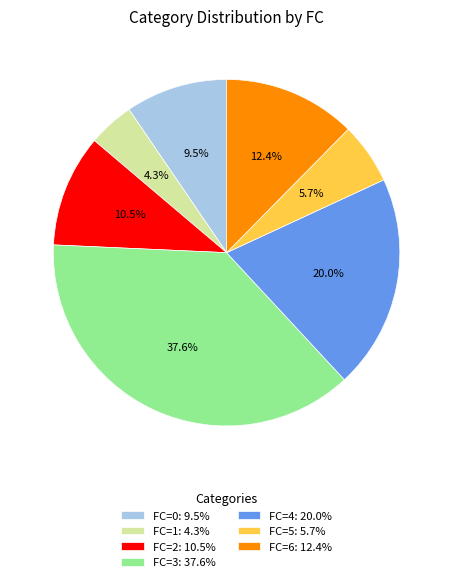

Rank the categories by value from highest to lowest.

FC=3: 37.6%, FC=4: 20.0%, FC=6: 12.4%, FC=2: 10.5%, FC=0: 9.5%, FC=5: 5.7%, FC=1: 4.3%